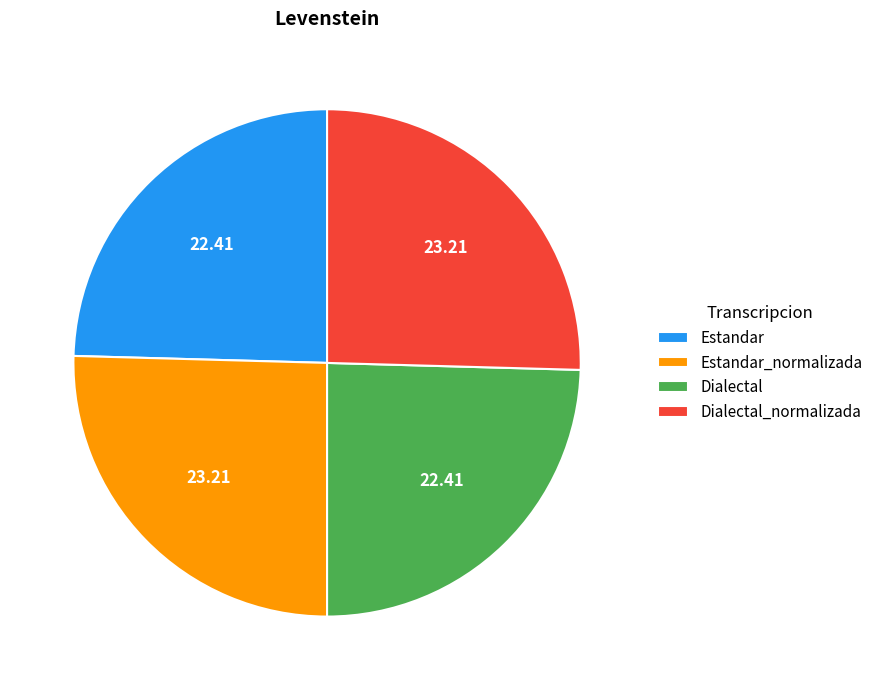

The Dialectal_normalizada slice represents 19% of the pie. True or false?

False